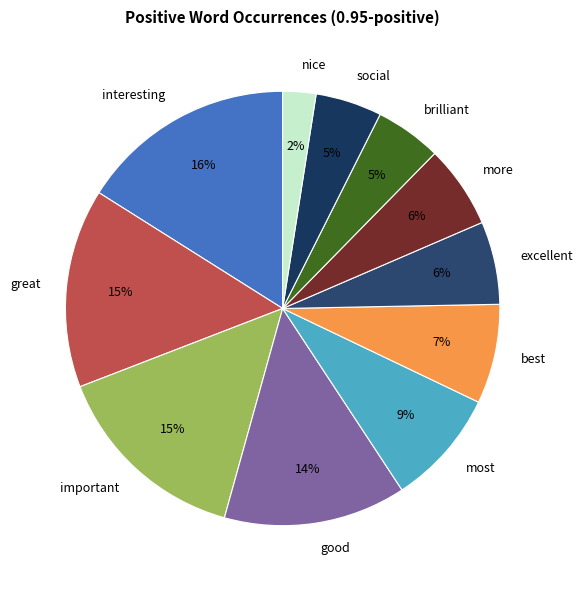

Is it true that interesting is 6% of the pie?

False